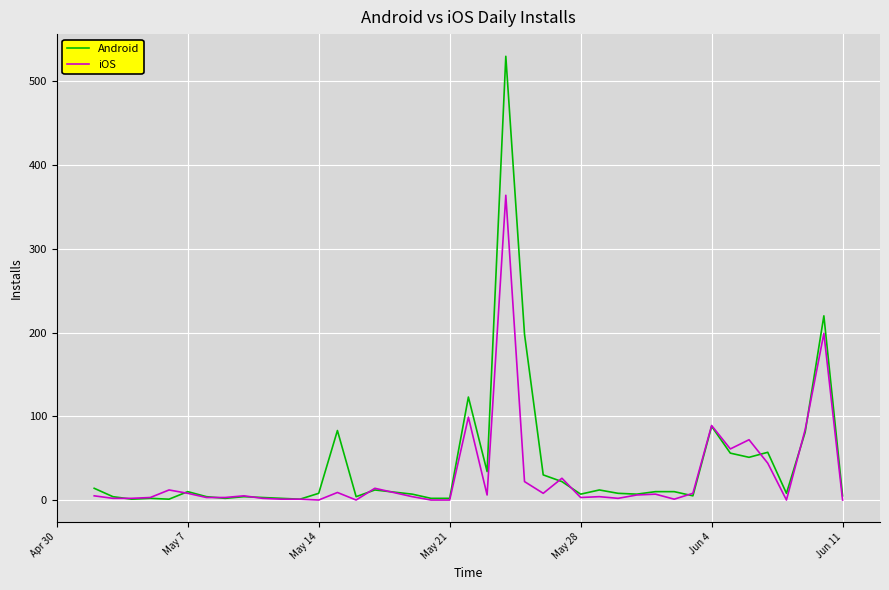

What is the highest value of the iOS series?

364